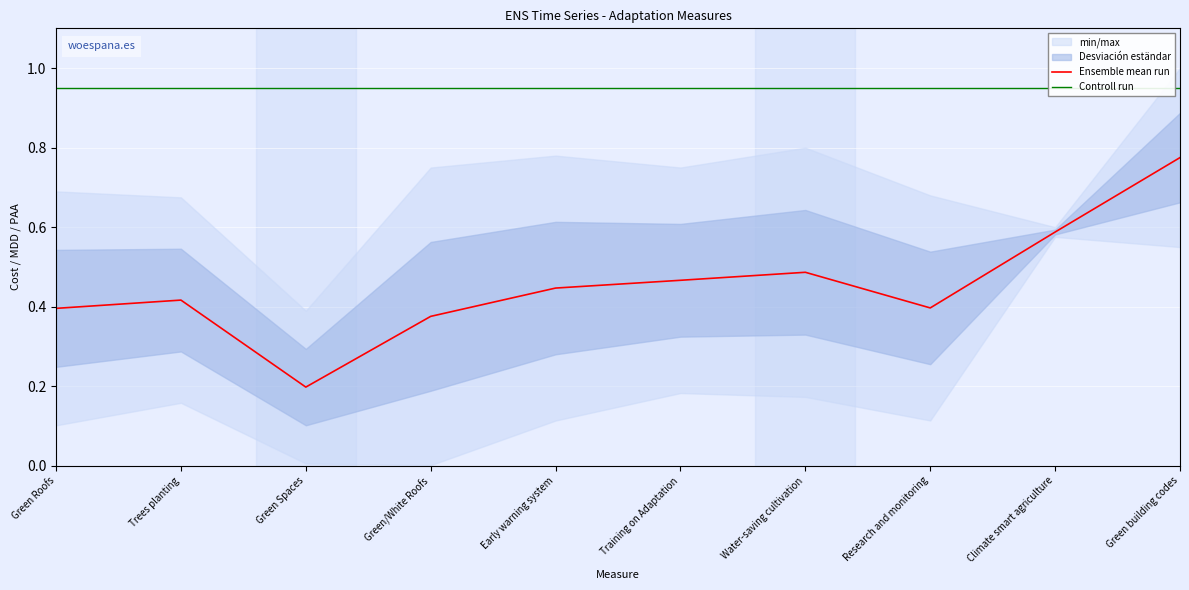

What is the difference between the Ensemble mean run values at Water-saving cultivation and Research and monitoring?

0.1